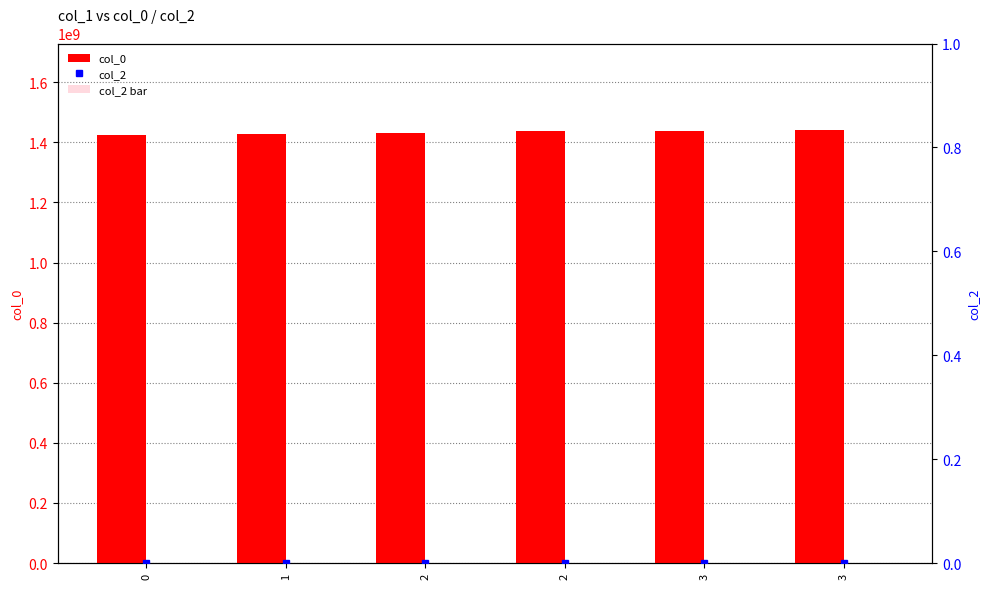

How many values in the col_0 series are below 1436202767?

3